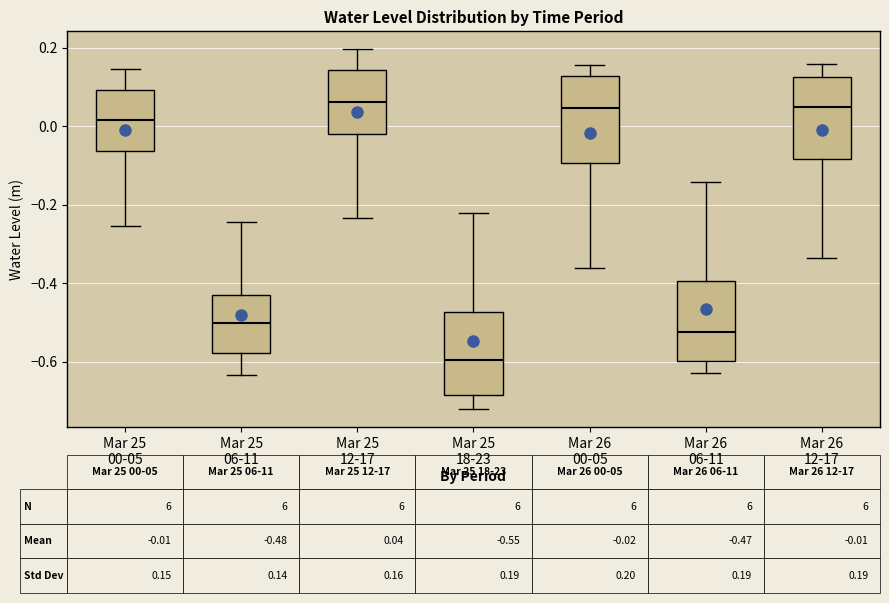

Which box has the lowest median line?

Mar 25 18-23